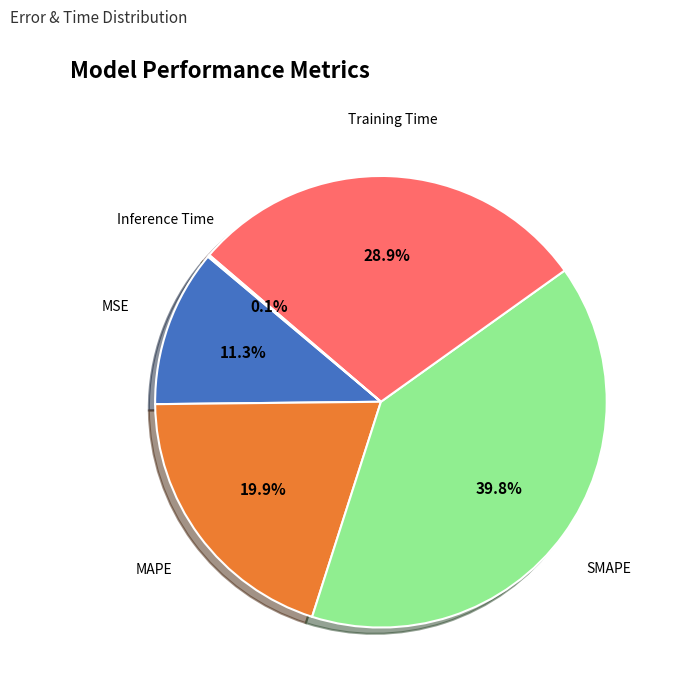

Does any single category account for the majority?

No